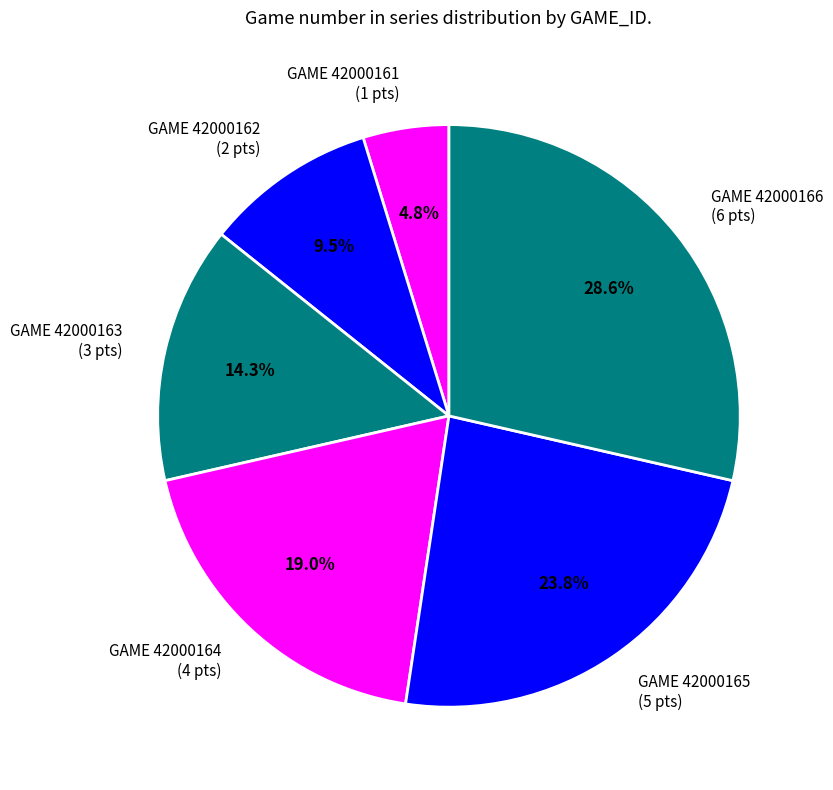

Do GAME 42000161 (1 pts) and GAME 42000162 (2 pts) together represent more than half of the pie?

No